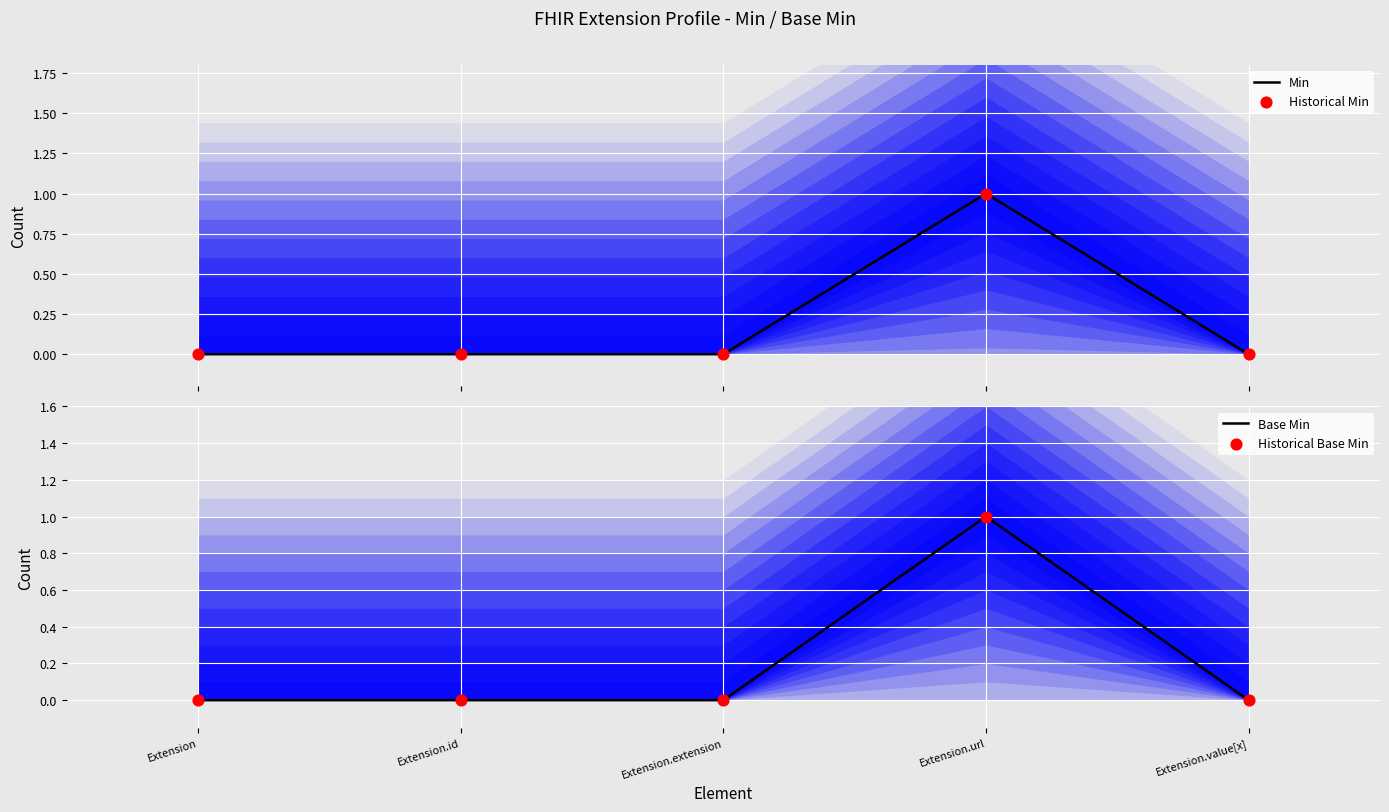

Is the value of Historical Base Min at Extension.extension greater than the value of Historical Min at Extension?

No